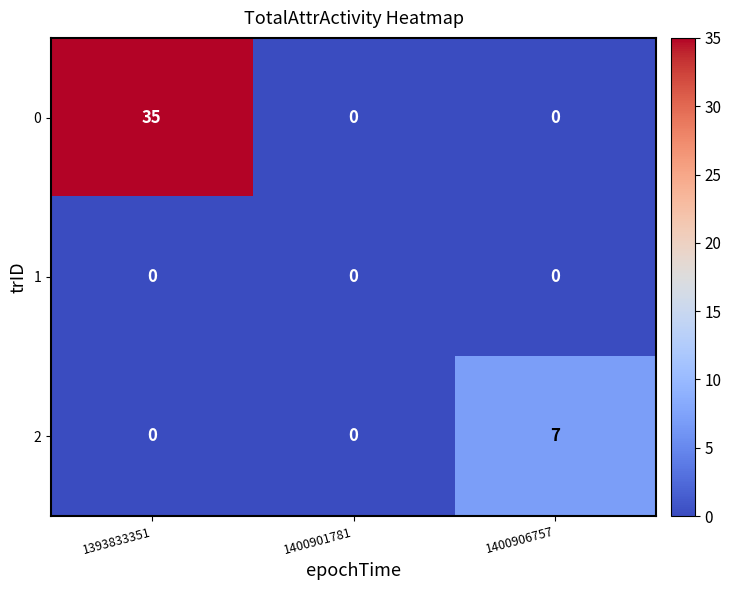

Rank the series by their average value, from highest to lowest.

0, 2, 1